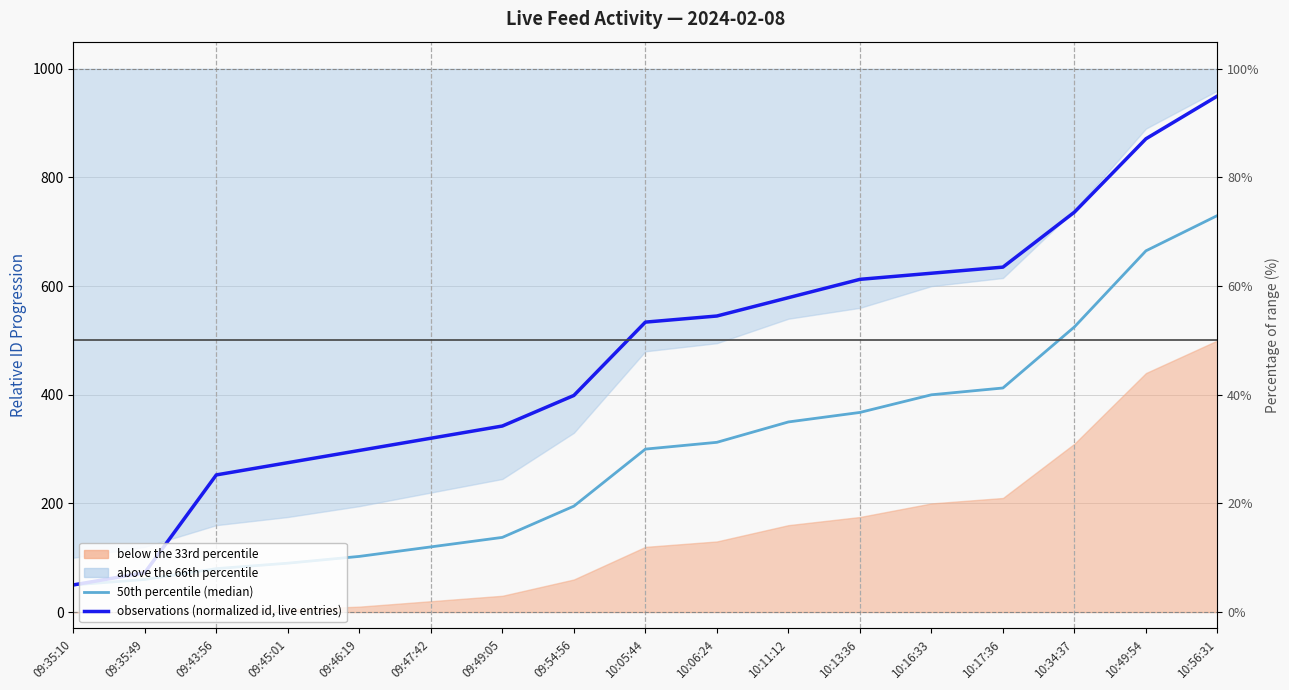

Does the chart have visible grid lines?

Yes